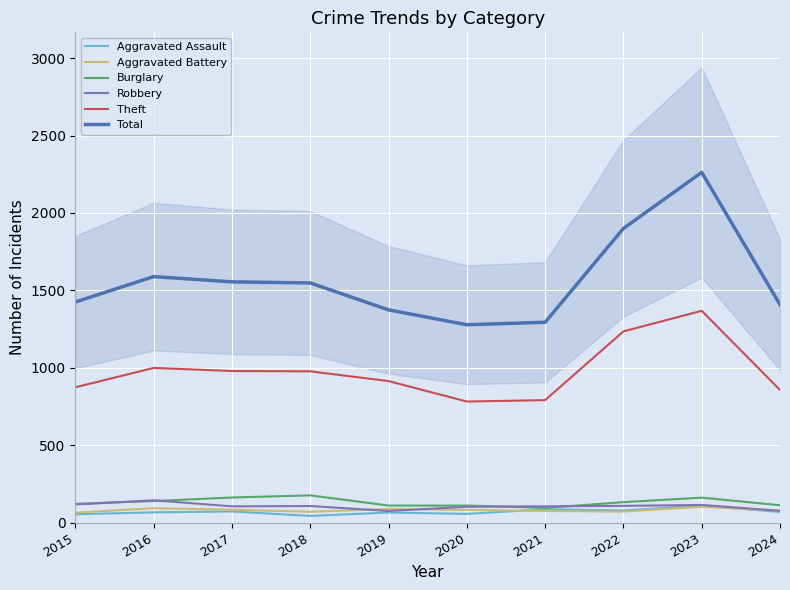

Read the Aggravated Battery value at 2019, to the nearest 5.

90